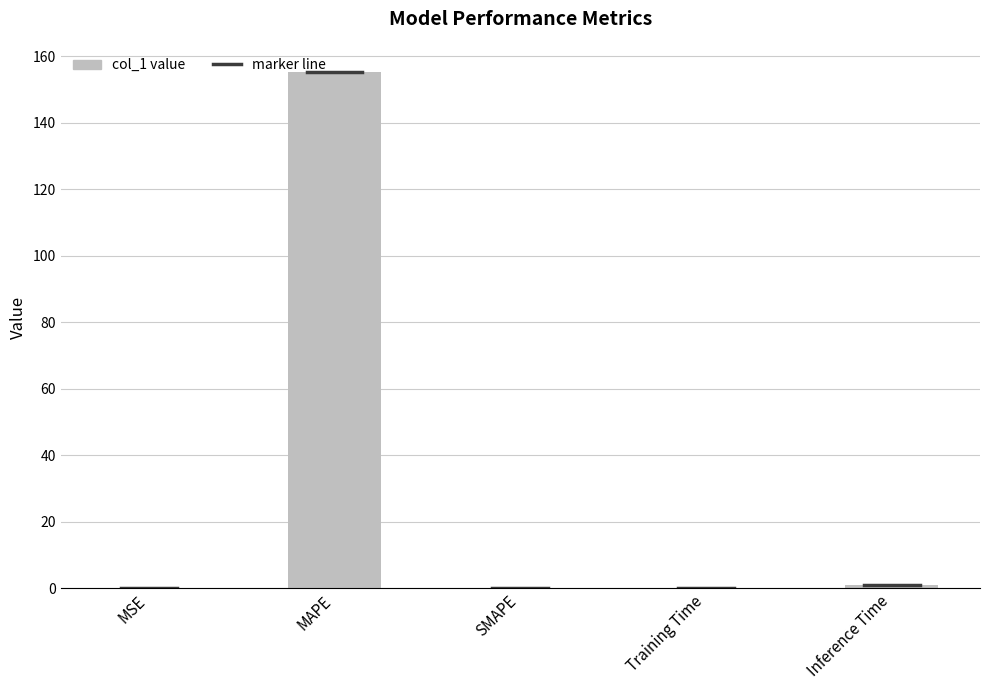

What is the sum of all values?

156.5